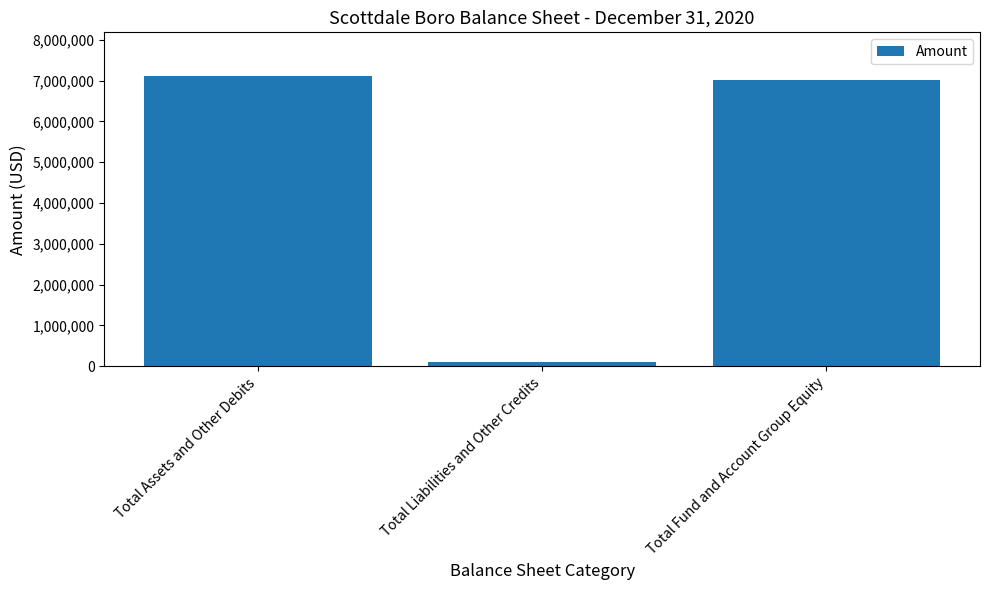

What is the sum of all values?

14227702